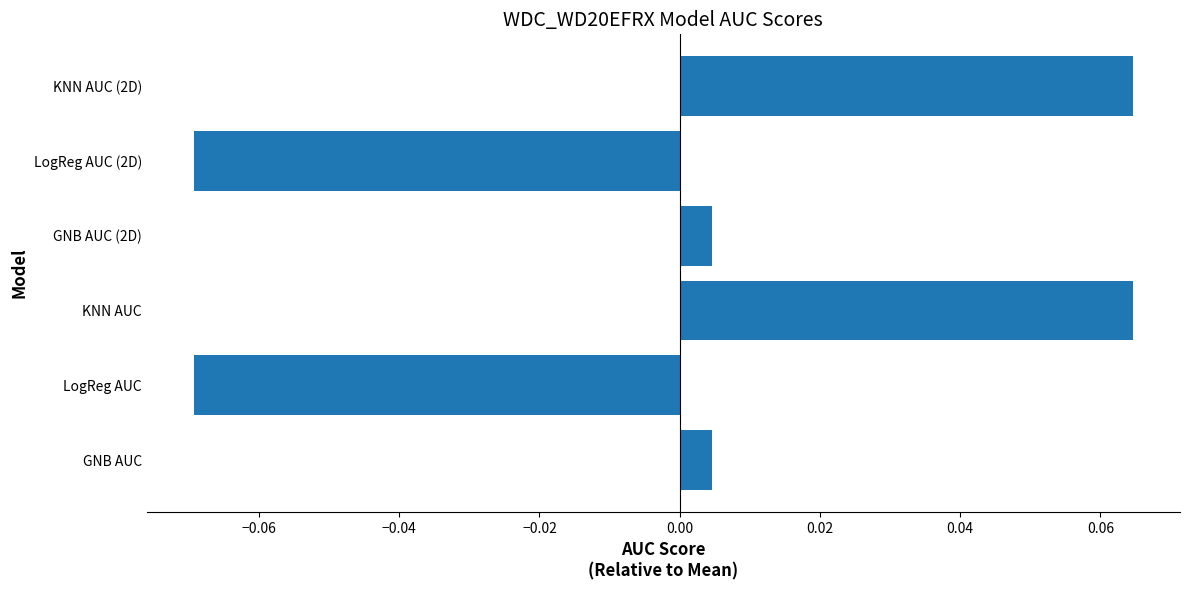

The value at KNN AUC is 0.0. True or false?

False